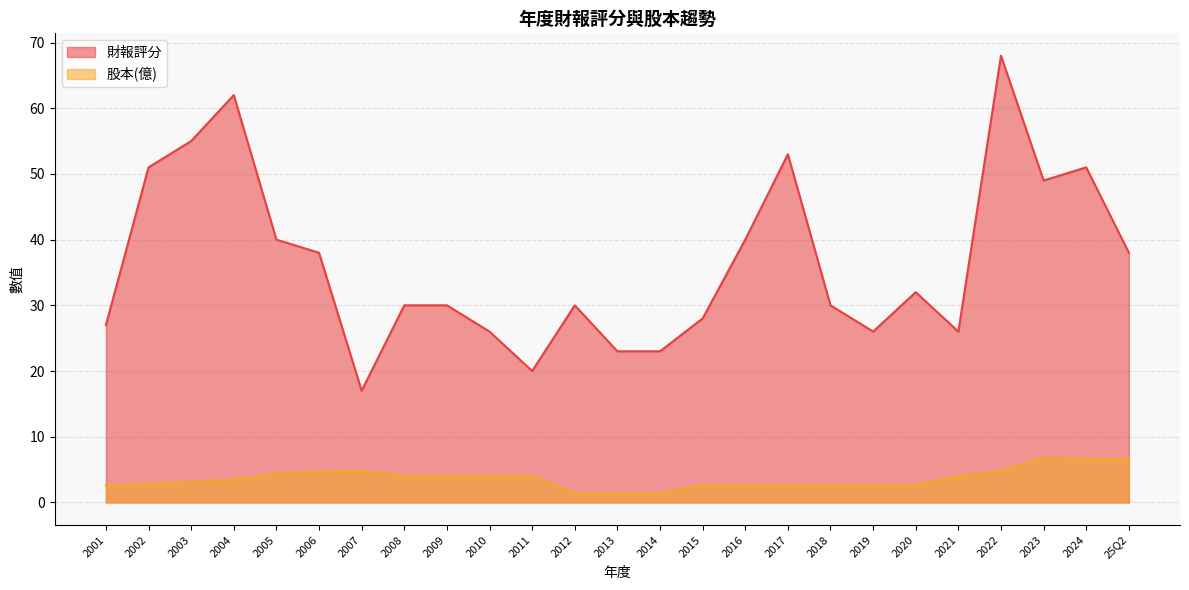

At which category does 財報評分 reach its first local peak?

2004